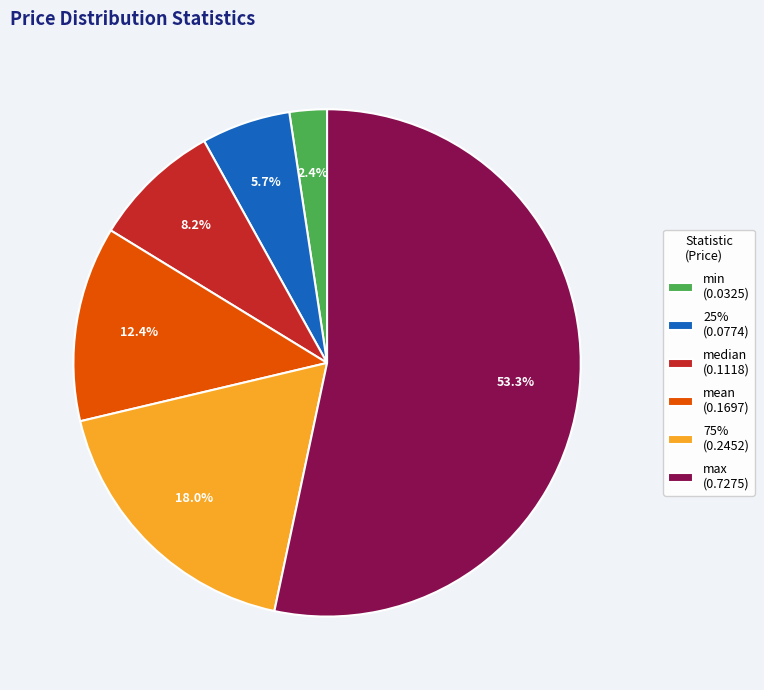

Is max the majority of the pie?

Yes